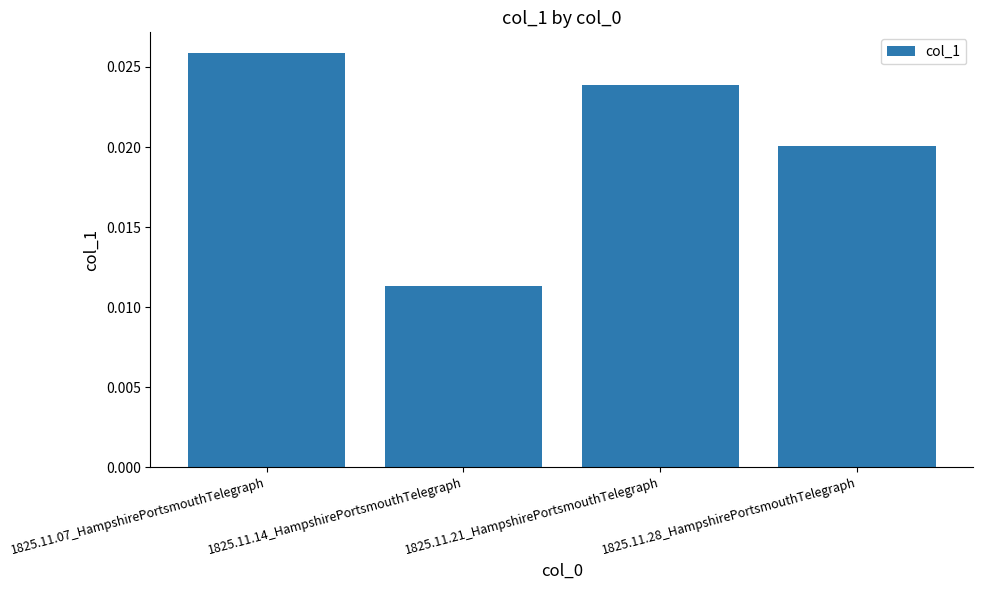

What position from the right is 1825.11.21_HampshirePortsmouthTelegraph?

2